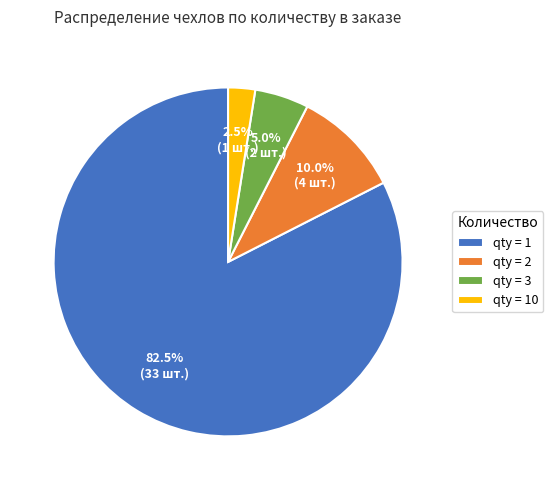

Which has a higher value, qty = 10 or qty = 1?

qty = 1